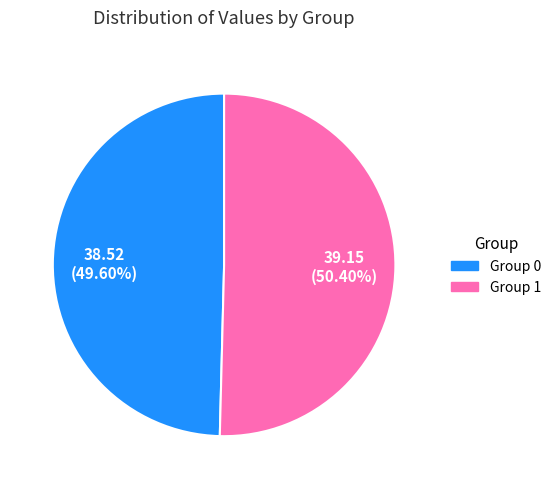

Is the sum of Group 0 and Group 1 greater than half?

Yes